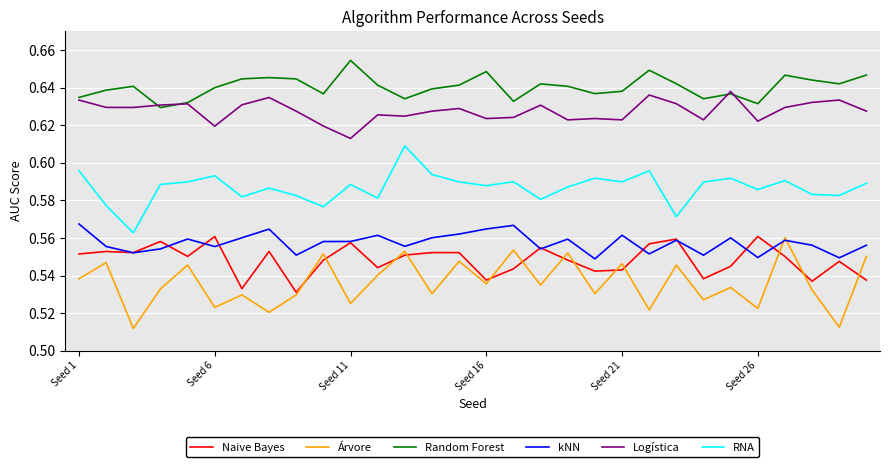

What are all the series names shown in the legend?

Naive Bayes, Árvore, Random Forest, kNN, Logística, RNA